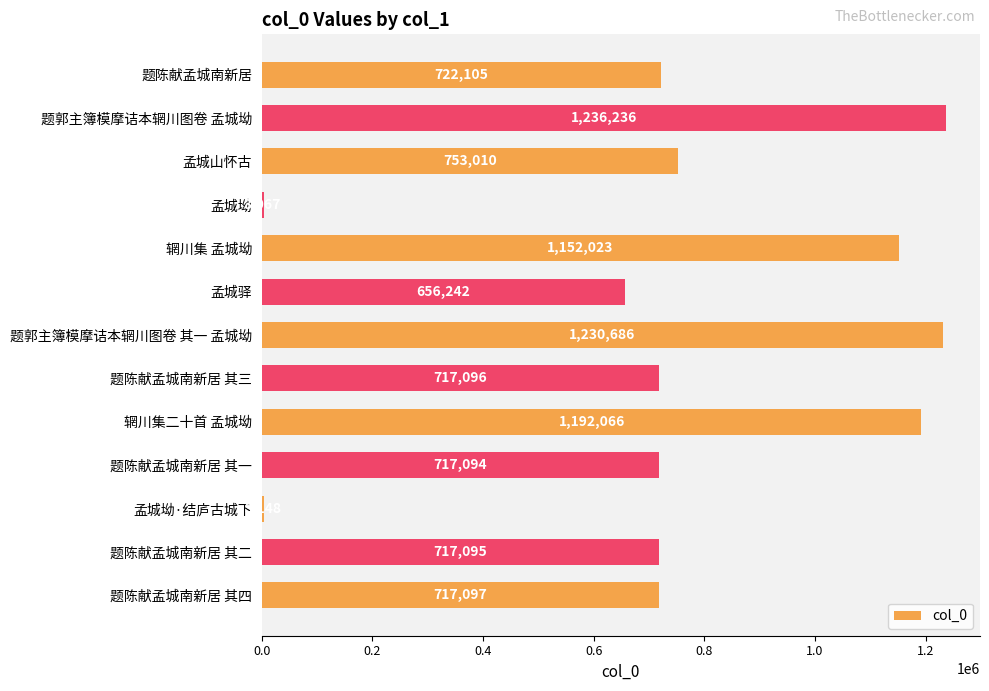

The chart shows a value of 317522 at 题陈献孟城南新居 其四. True or false?

False